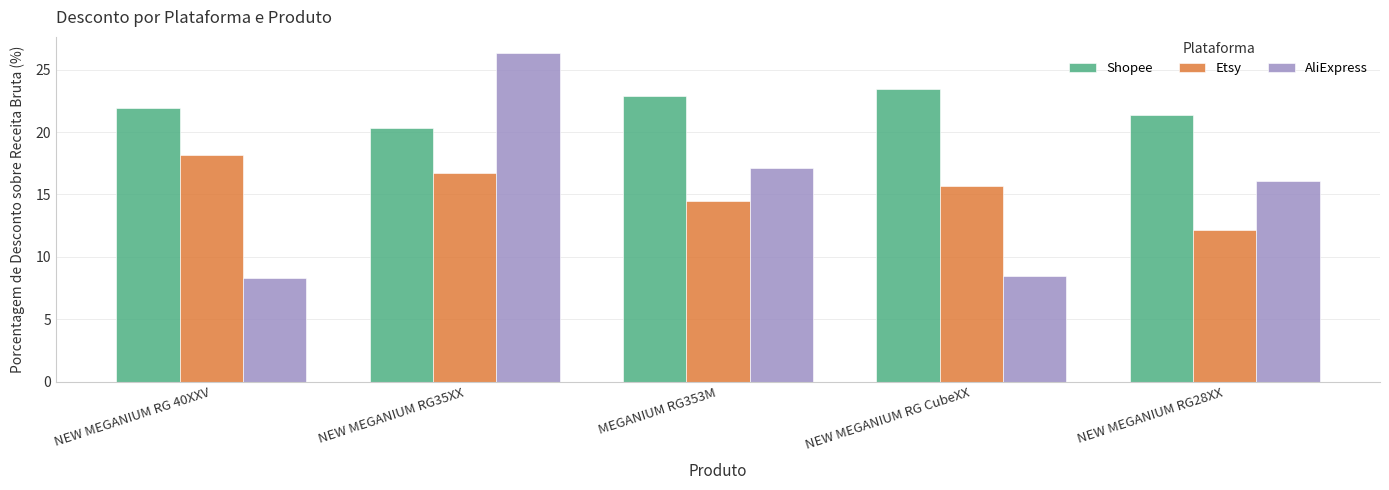

What is the highest value of the Shopee series?

23.4